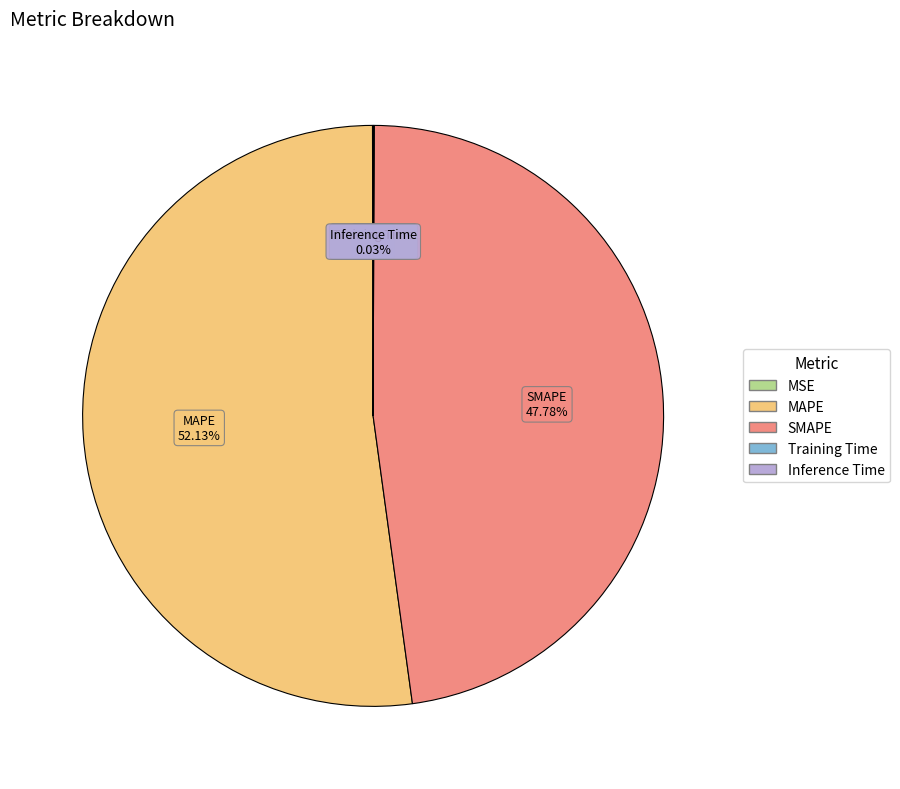

Is there any slice that represents more than half of the pie?

Yes